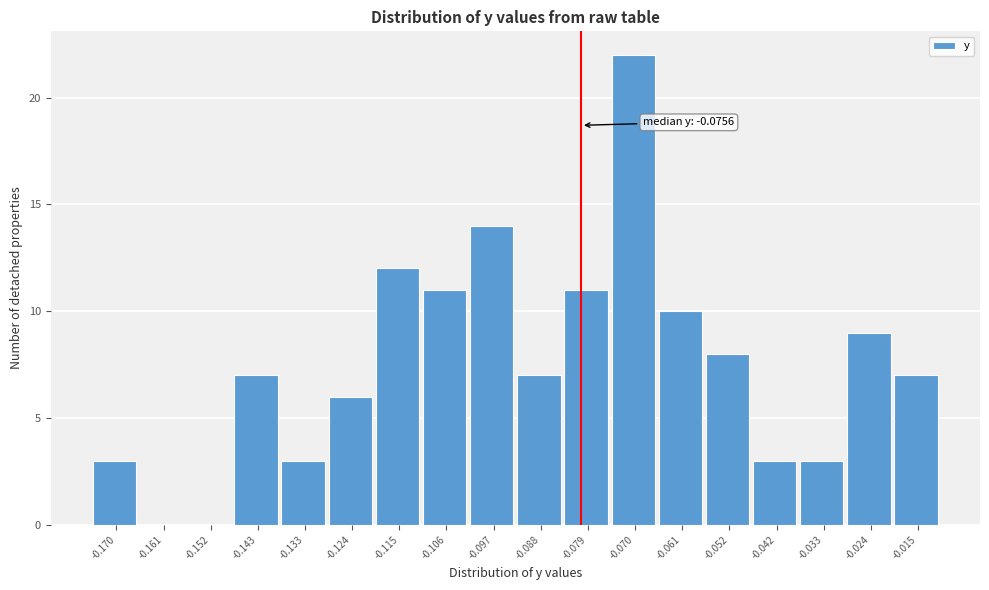

Reading left to right, what are all the values shown in this chart?

-0.170=3	-0.161=0	-0.152=0	-0.143=7	-0.133=3	-0.124=6	-0.115=12	-0.106=11	-0.097=14	-0.088=7	-0.079=11	-0.070=22	-0.061=10	-0.052=8	-0.042=3	-0.033=3	-0.024=9	-0.015=7